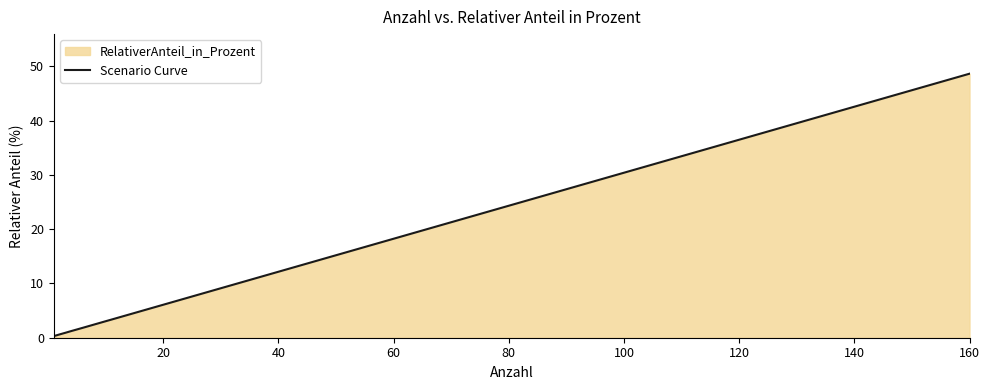

What is the greatest value displayed?

48.6